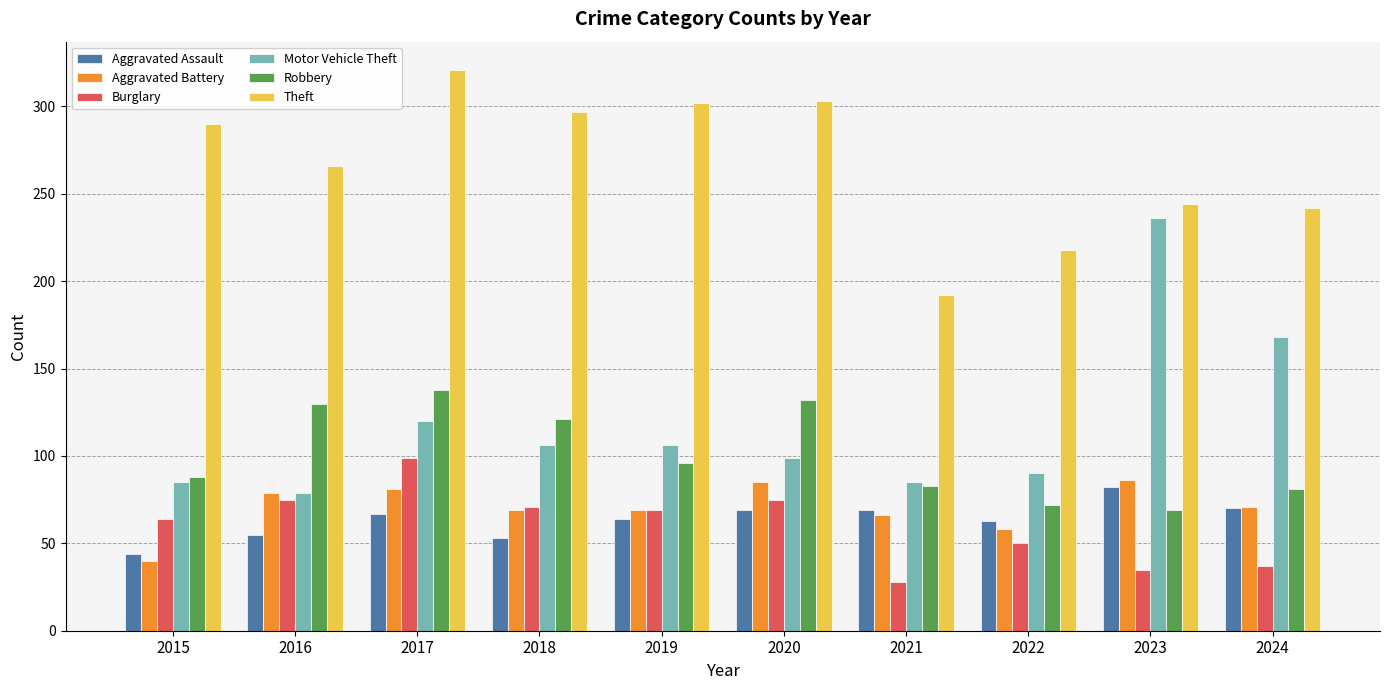

What is the total value across all series at 2018?

717